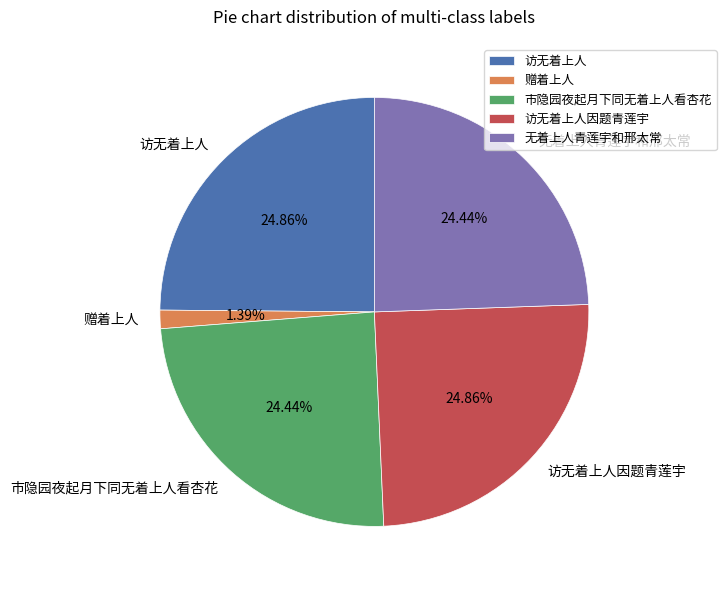

Does 赠着上人 represent more than half of the total?

No